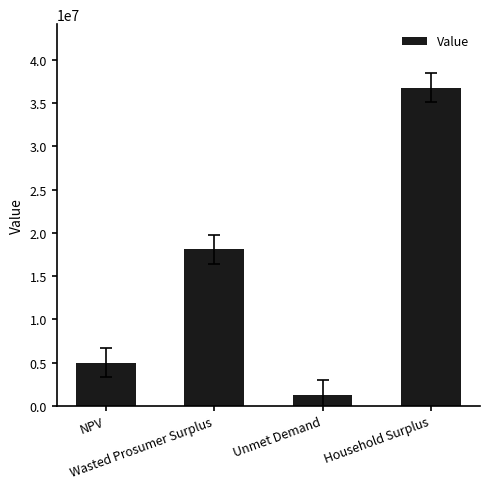

What position from the right is Wasted Prosumer Surplus?

3